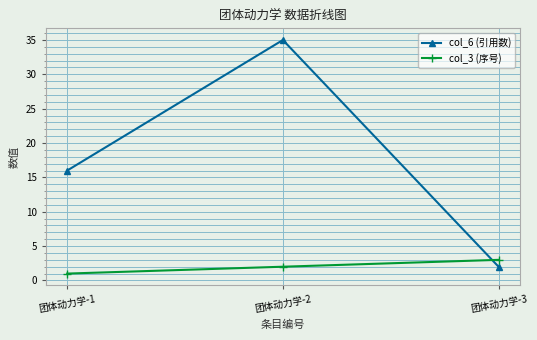

Which label corresponds to the smallest value in the chart?

团体动力学-1